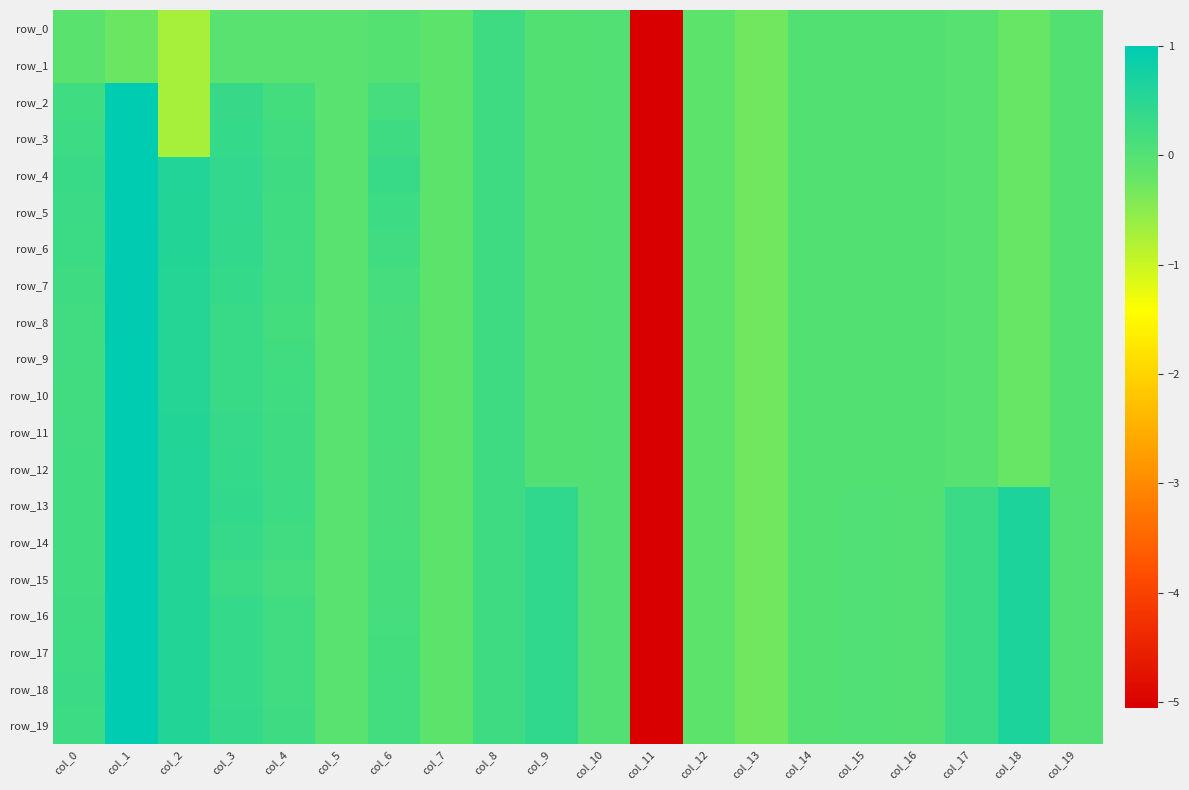

What is the approximate value of row_16 at col_13?

-0.3